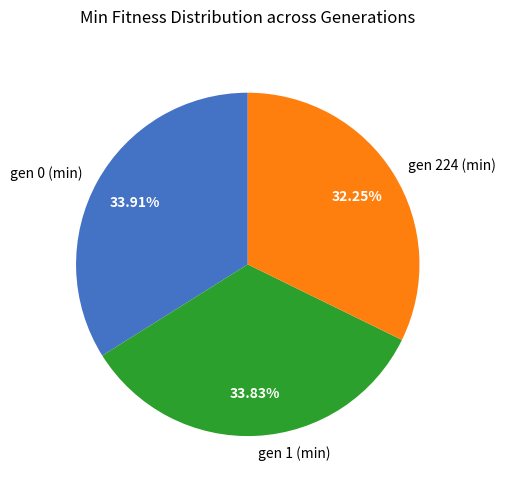

Is it true that gen 1 (min) is 19% of the pie?

False